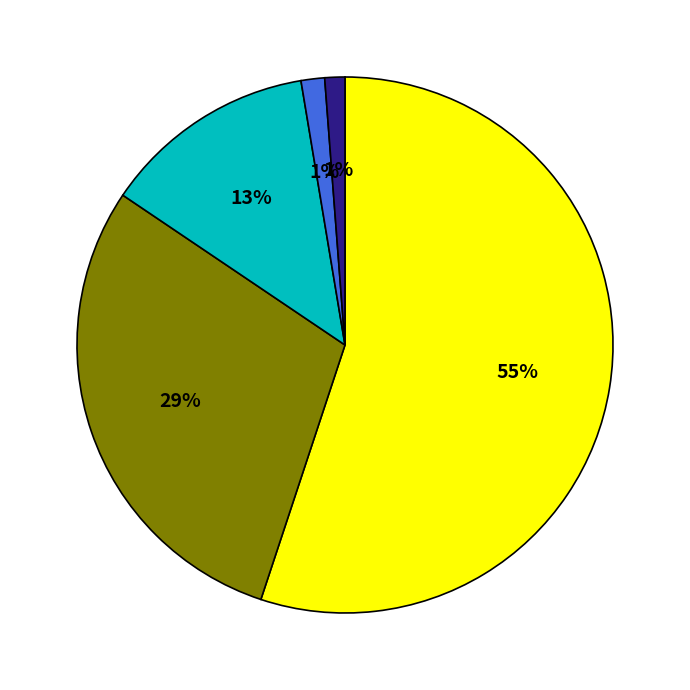

To the nearest percent, what is the average slice percentage?

20%